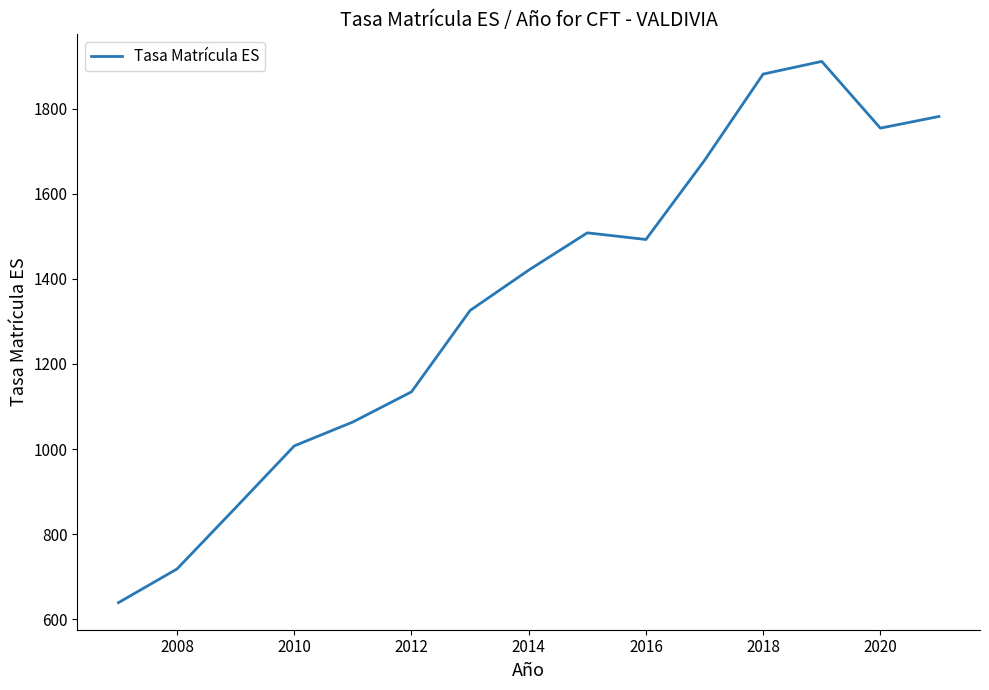

Reading left to right, extract all data points from this chart.

639.0	718.2	862.1	1007.3	1063.5	1134.3	1325.5	1420.3	1507.9	1492.3	1678.2	1880.9	1910.7	1753.9	1781.3